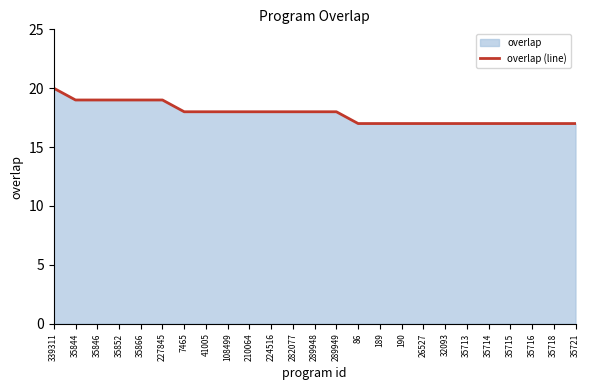

What is the value of the 8th point from the left?

18